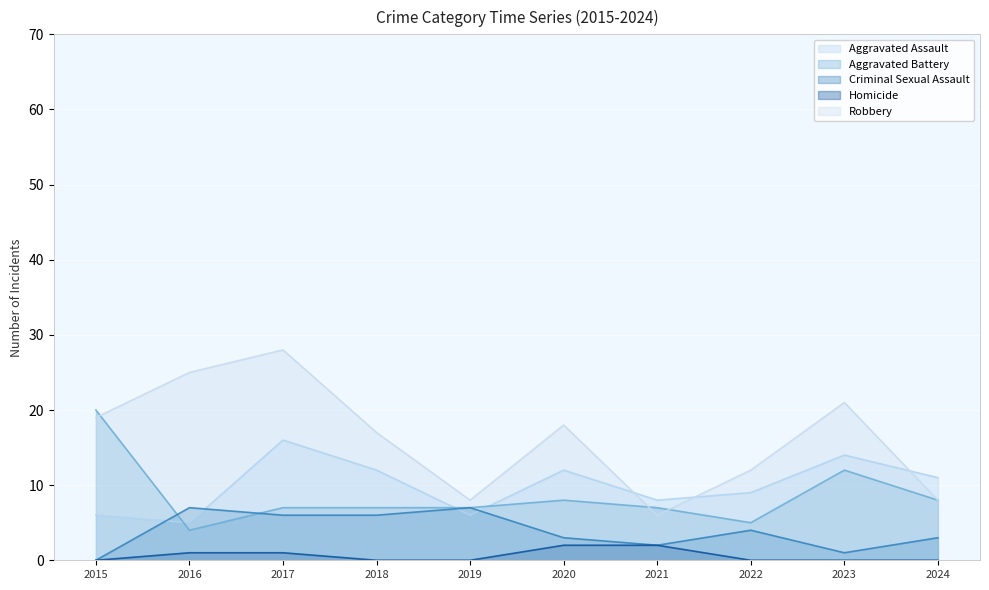

What is the maximum value for Aggravated Assault?

16